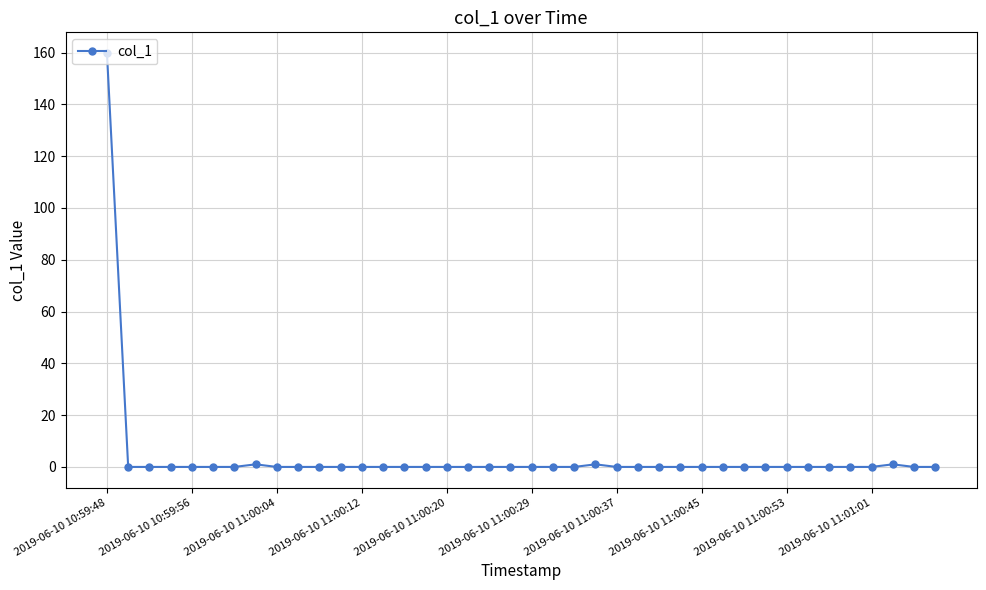

What is the maximum value shown in the chart?

159.8